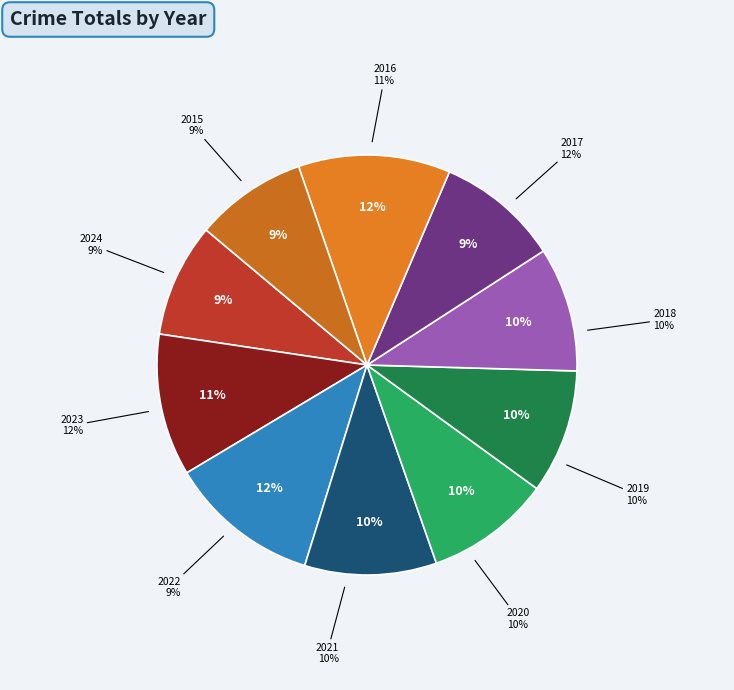

How much of the chart is everything except 2024?

91.4%